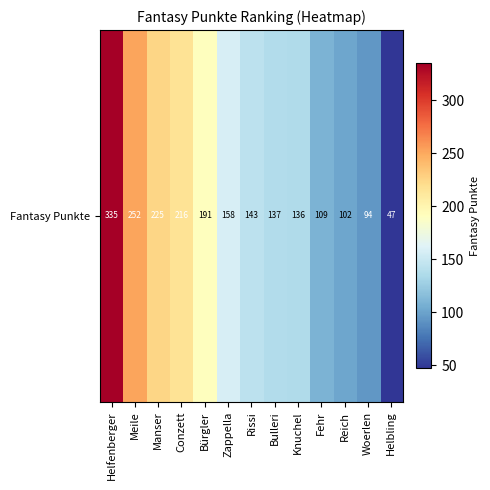

List the labels in order of value, smallest first.

Helbling, Woerlen, Reich, Fehr, Knuchel, Bulleri, Rissi, Zappella, Bürgler, Conzett, Manser, Meile, Helfenberger